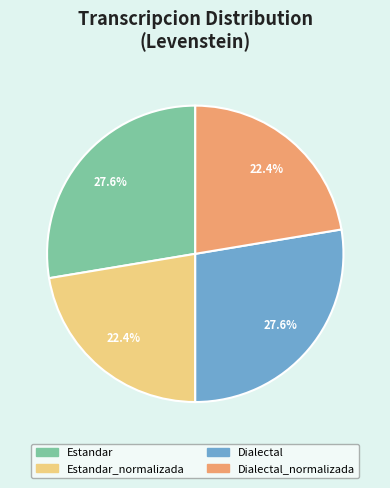

What percentage is NOT represented by Estandar?

72.4%